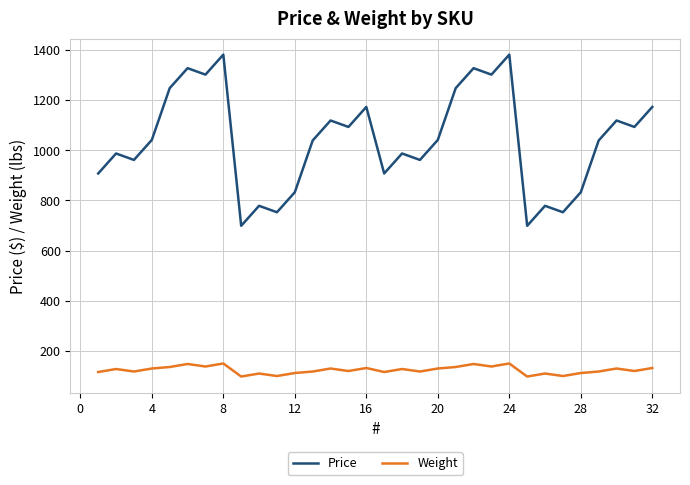

What is the difference between the maximum and minimum values in the Price series?

682.1